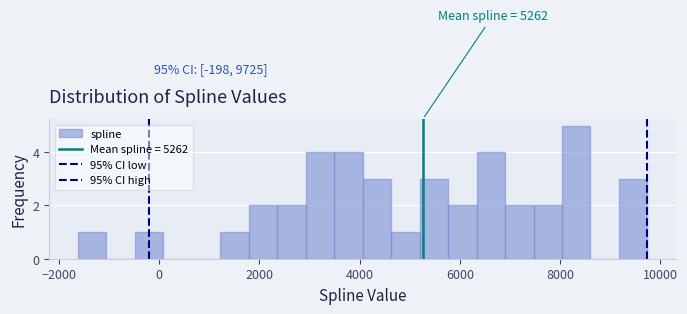

Around what value on the x-axis is the tallest bar? Give the approximate position of its centre, as read against the axis.

8400